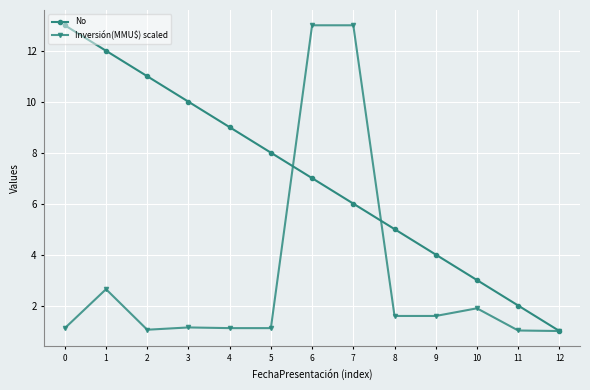

What is the value of the No point at the 9th from the left?

5.0